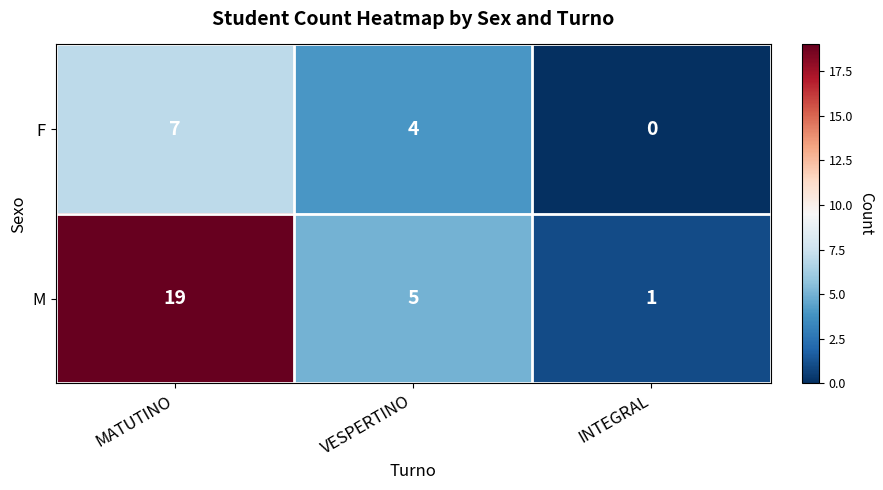

Which series has the widest spread of values?

M